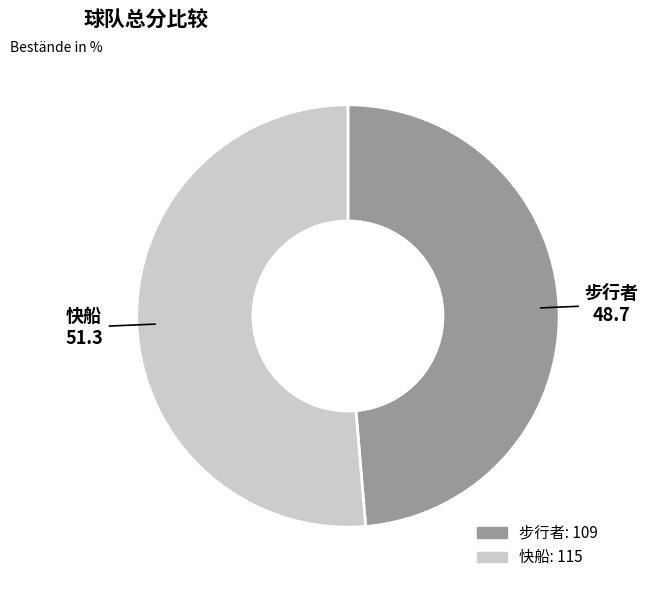

Which has a higher value, 快船 or 步行者?

快船